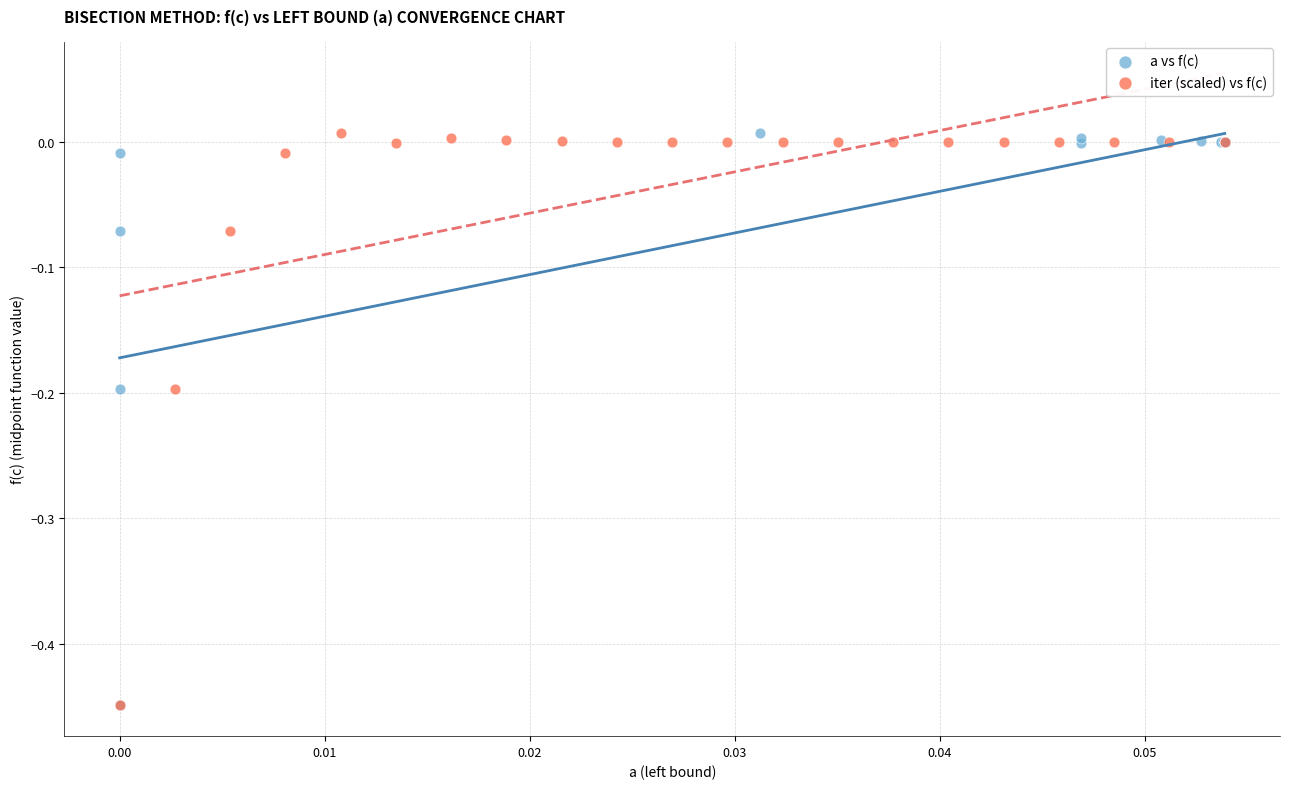

What are all the series names shown in the legend?

a vs f(c), iter (scaled) vs f(c)